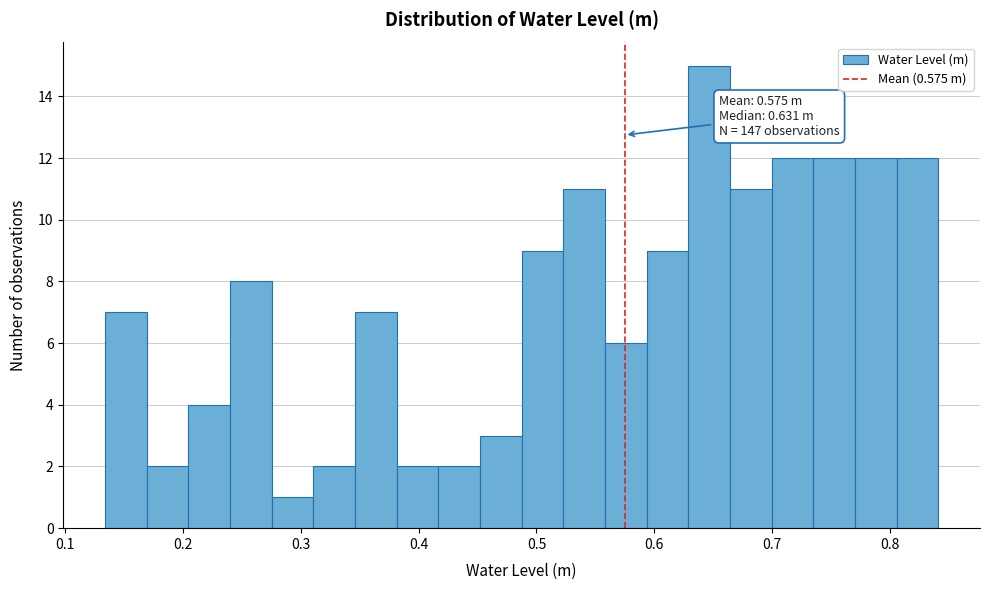

Read against the x-axis, roughly where is the centre of the tallest bar?

0.65